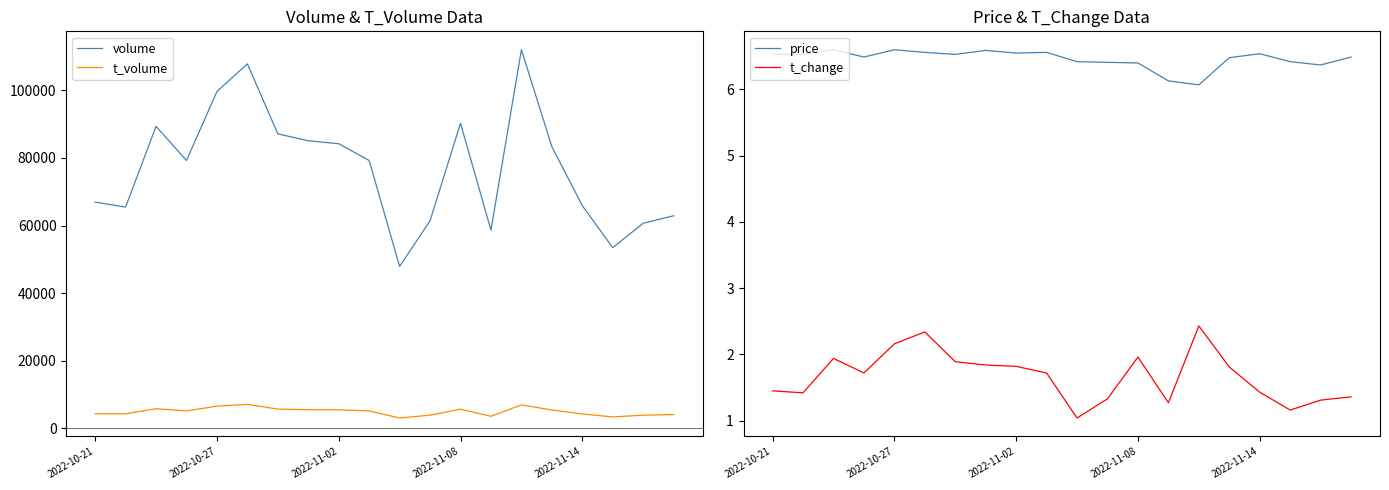

What is the value of the t_volume point at the 17th from the left?

4281.0